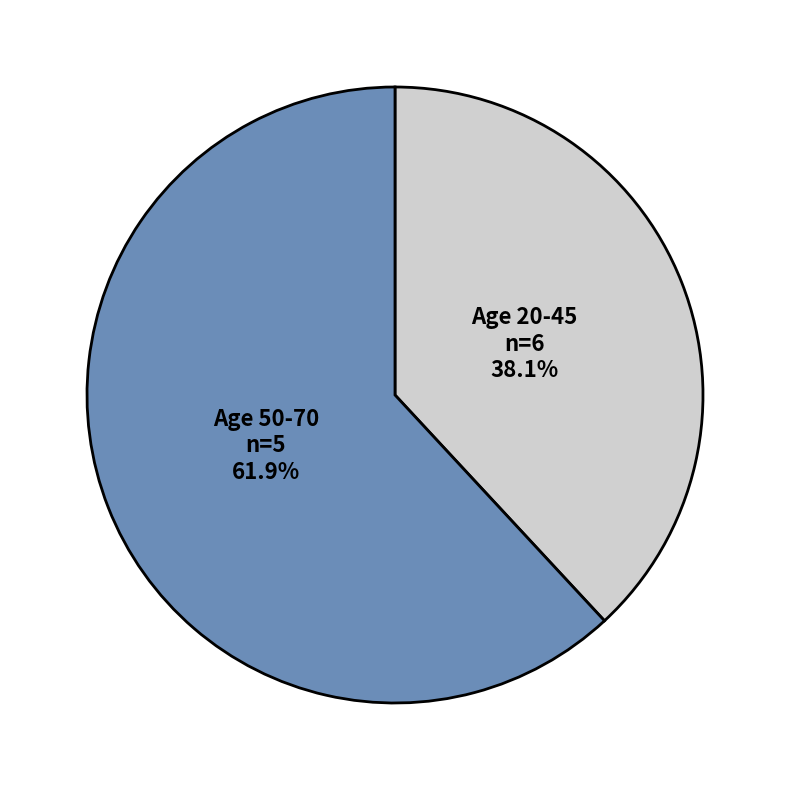

Rank the categories by value from highest to lowest.

Age 50-70, Age 20-45